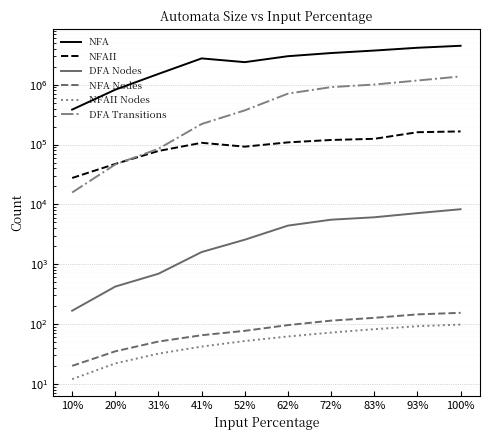

What is the difference between the DFA Nodes values at 20% and 52%?

2144